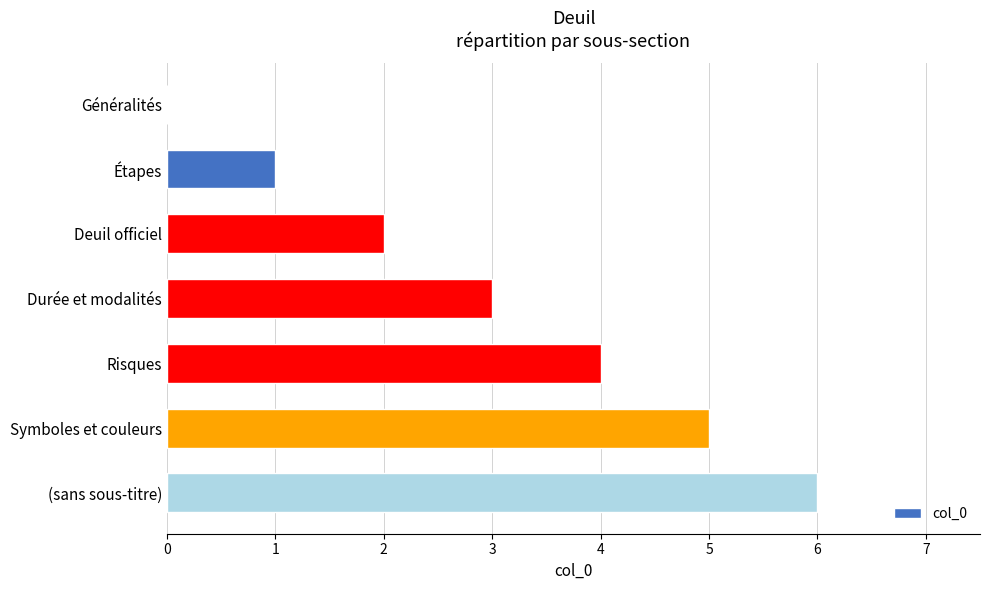

Are the bars horizontal?

Yes